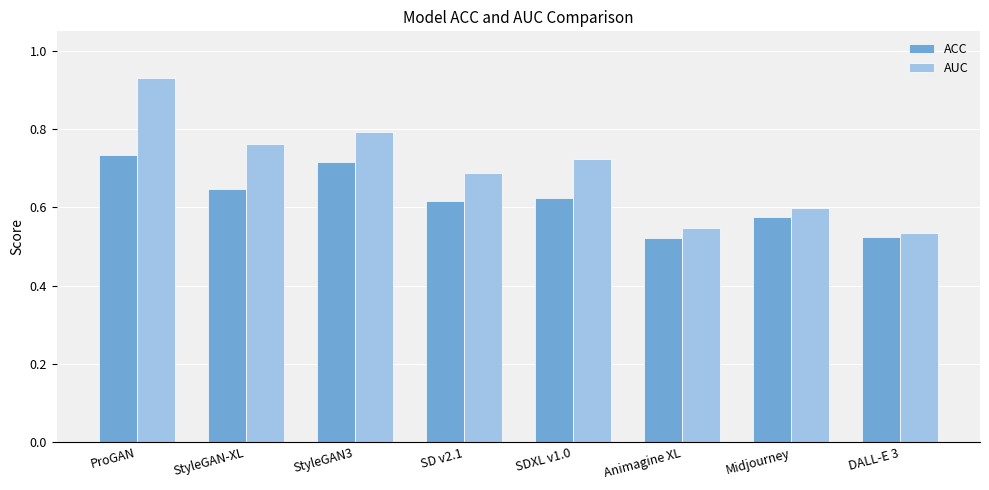

What is the difference between the maximum and minimum values in the AUC series?

0.4